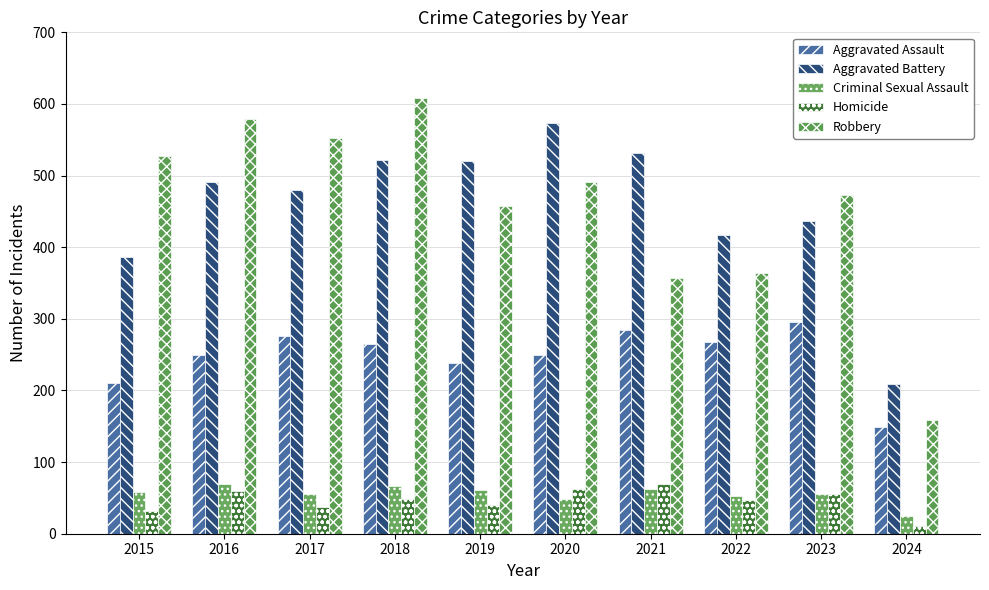

Reading left to right, list all the values displayed in this chart.

Aggravated Assault: 210	250	276	265	238	249	284	267	295	149
Aggravated Battery: 387	491	480	522	520	574	531	417	437	209
Criminal Sexual Assault: 58	69	55	66	61	49	62	52	56	25
Homicide: 32	59	37	49	40	63	69	47	55	11
Robbery: 527	579	553	608	458	491	357	364	473	159